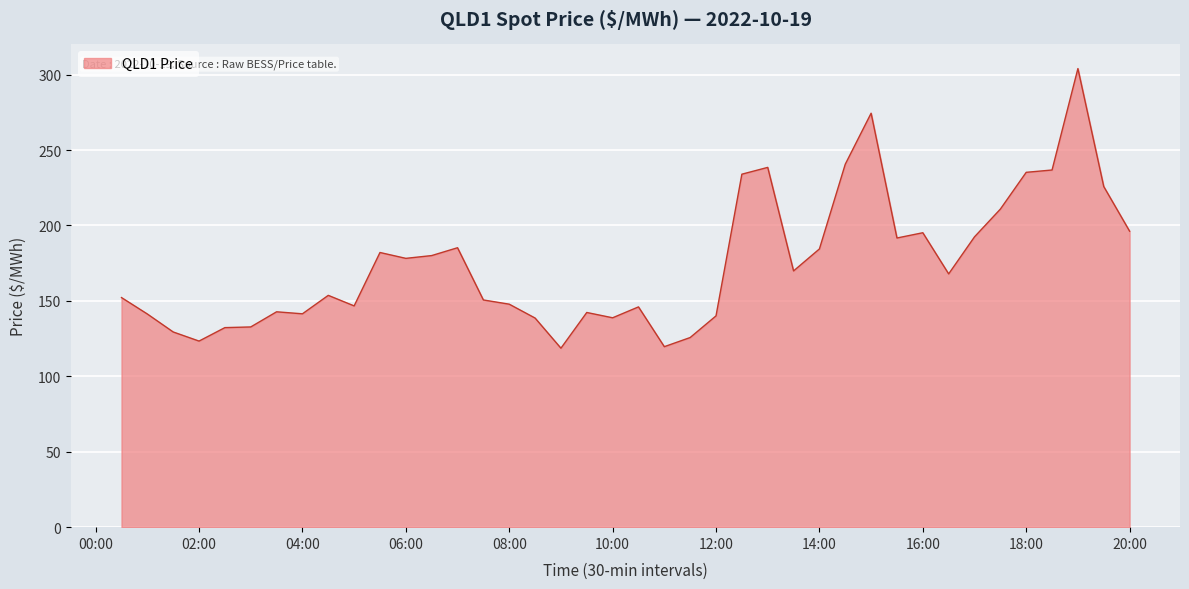

What is the smallest value displayed?

118.6